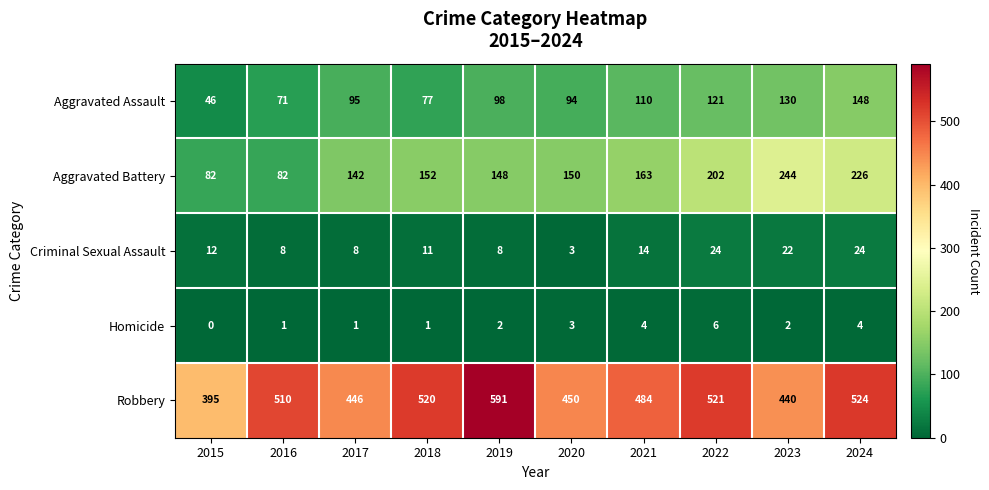

What is the total value across all series at 2016?

672